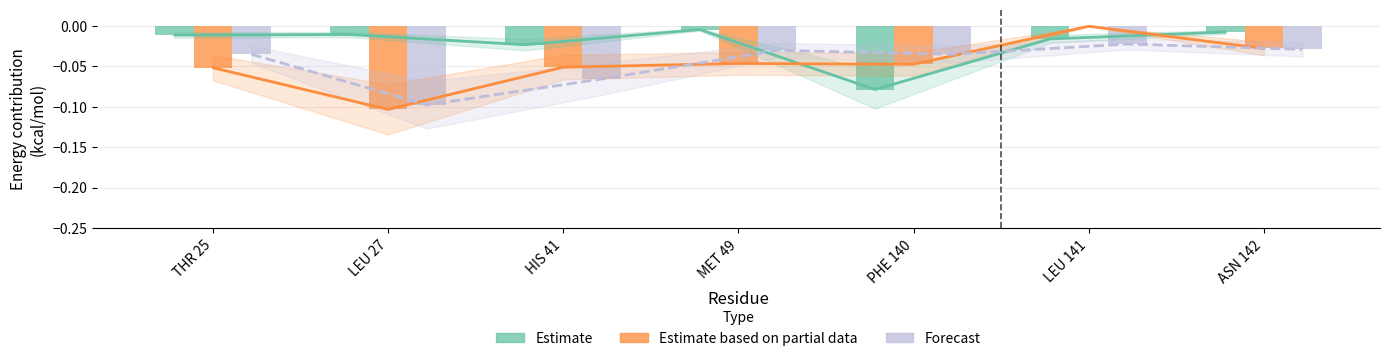

The value of Estimate based on partial data at LEU 141 is -0.0. True or false?

False